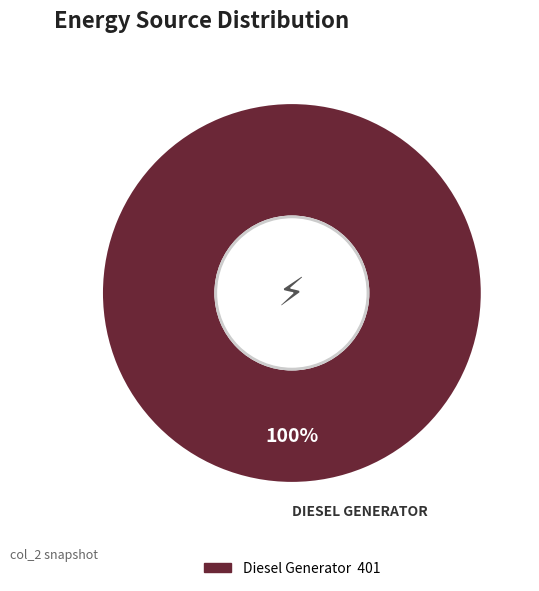

Is there any slice that represents more than half of the pie?

Yes